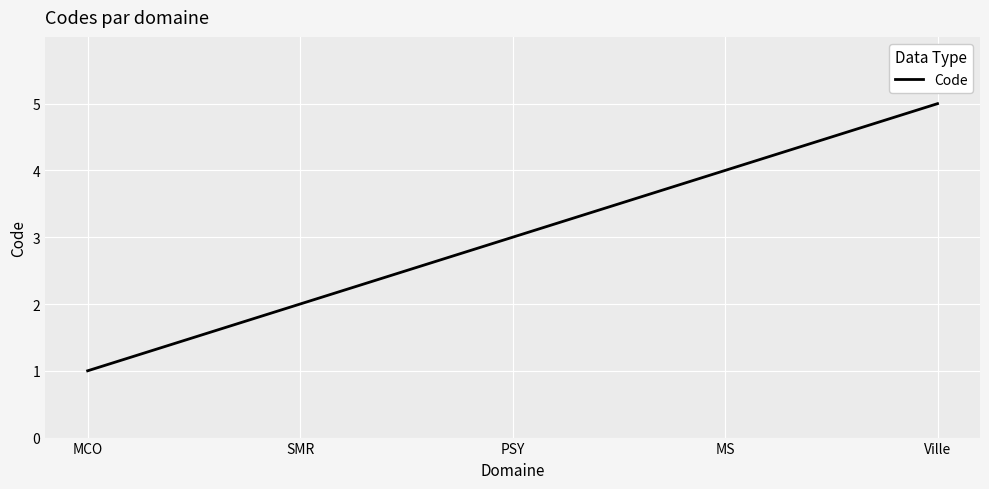

What is the sum of the values at MS and Ville?

9